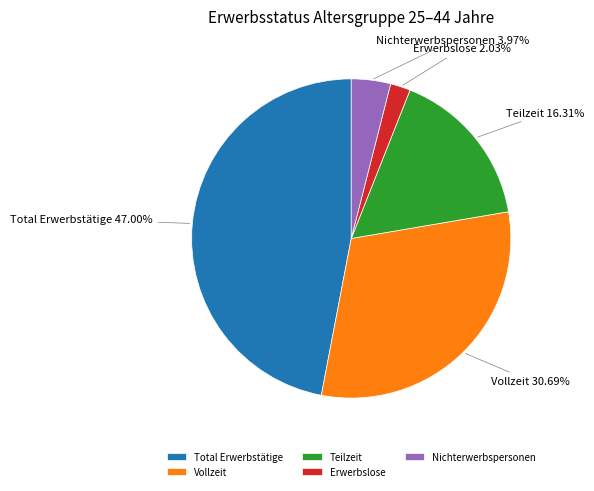

Which category has the smallest portion of the pie?

Erwerbslose